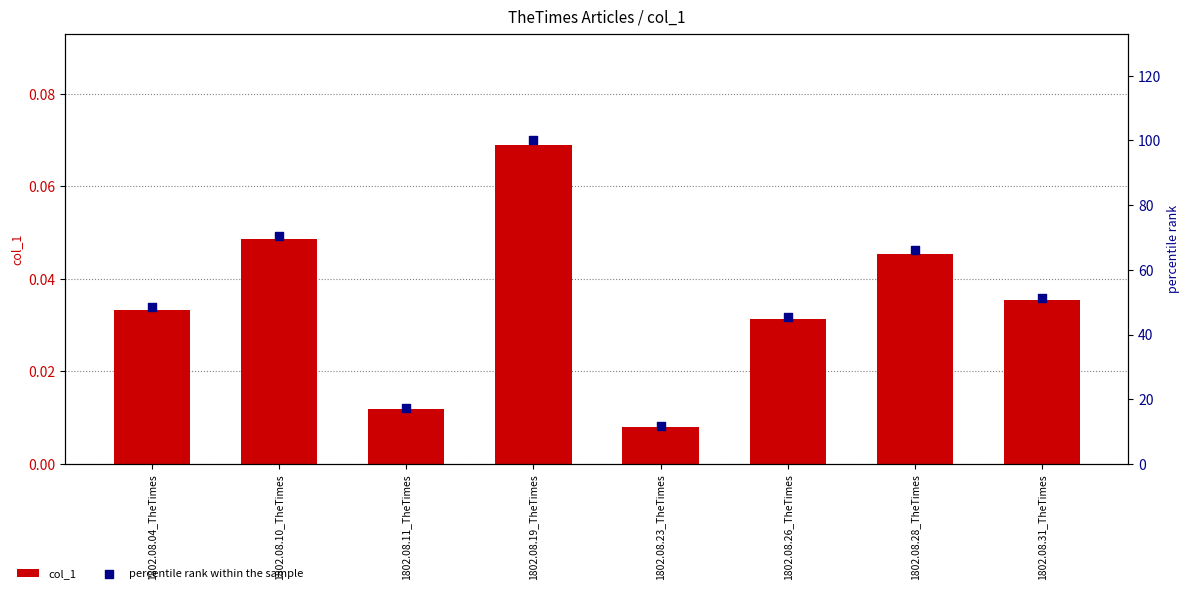

Which series contains the lowest Y value?

col_1